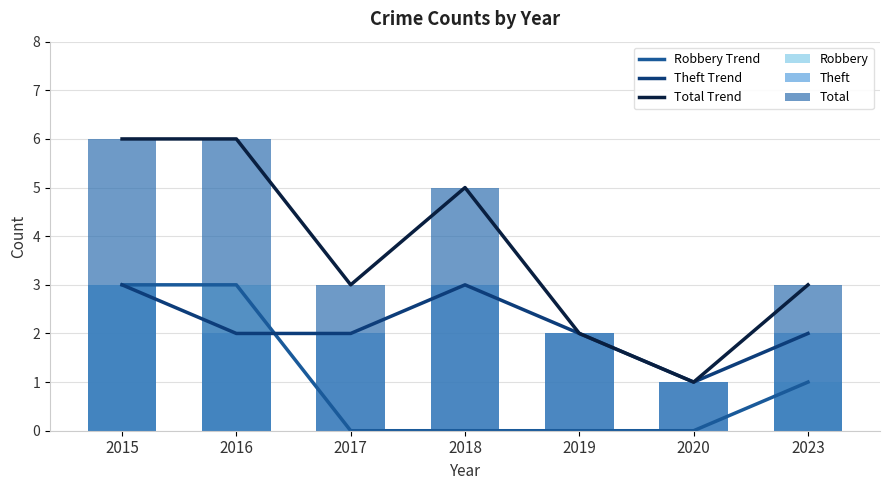

What value does the Total series have at 2020?

1